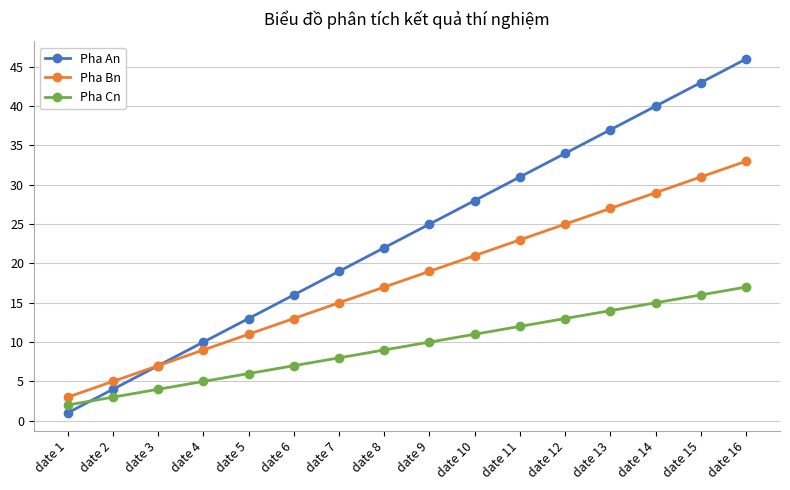

At date 1, list the series in order from smallest to largest.

Pha An, Pha Cn, Pha Bn